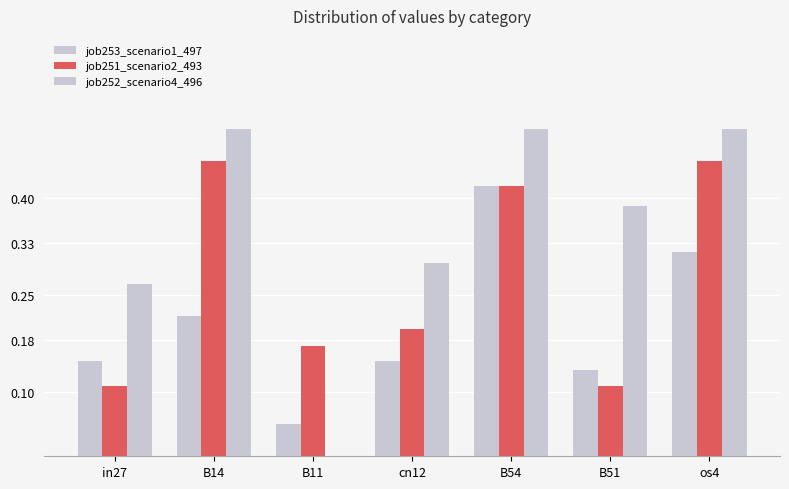

At which category does the chart reach its minimum across all series?

B11